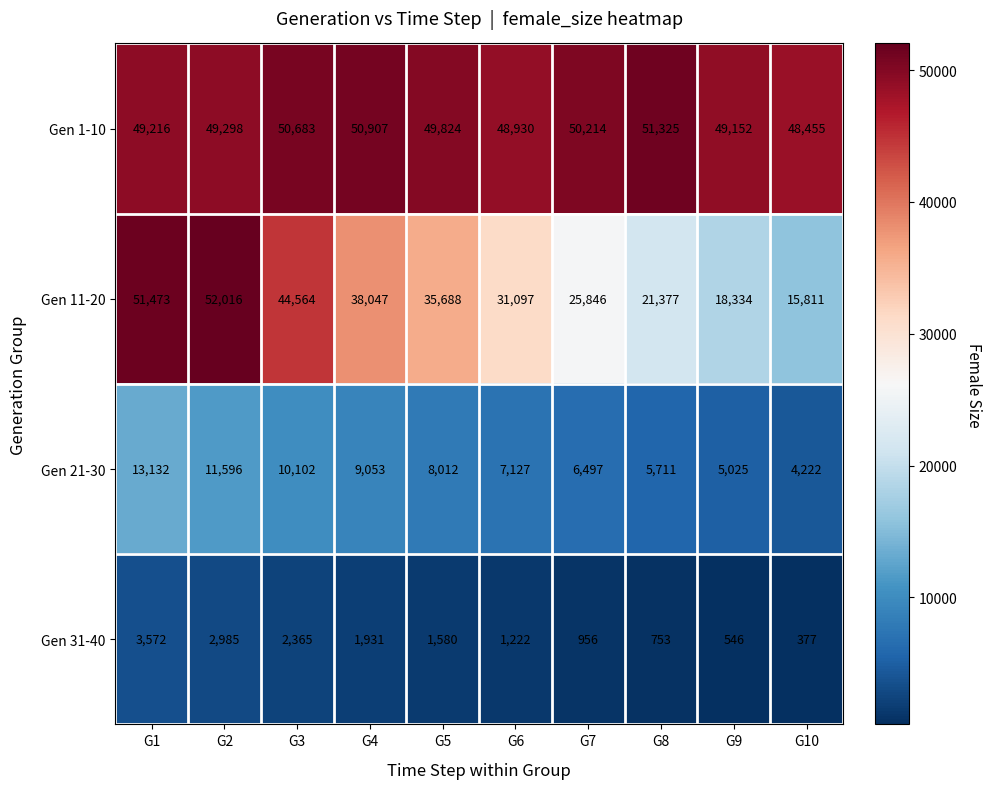

Is it true that Gen 11-20 equals 24737 at G4?

False